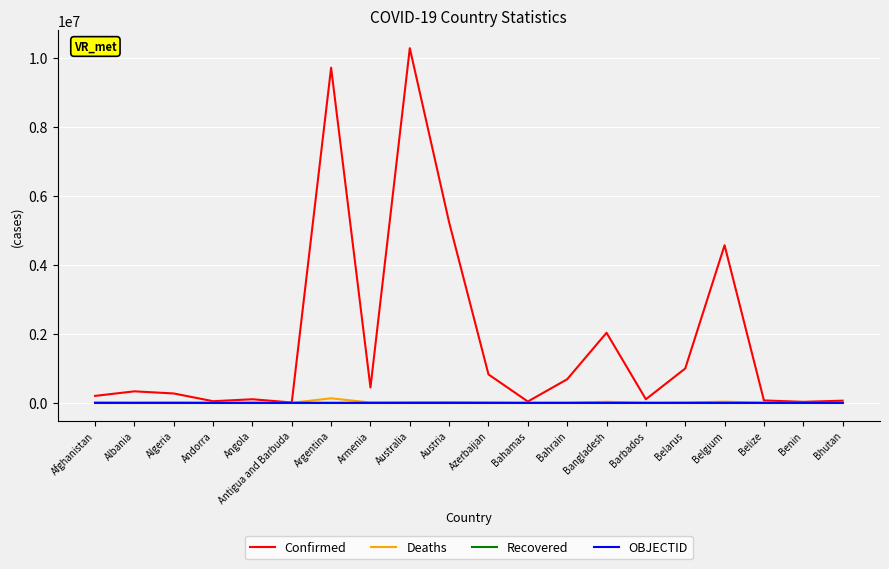

At which category does the chart reach its peak across all series?

Australia